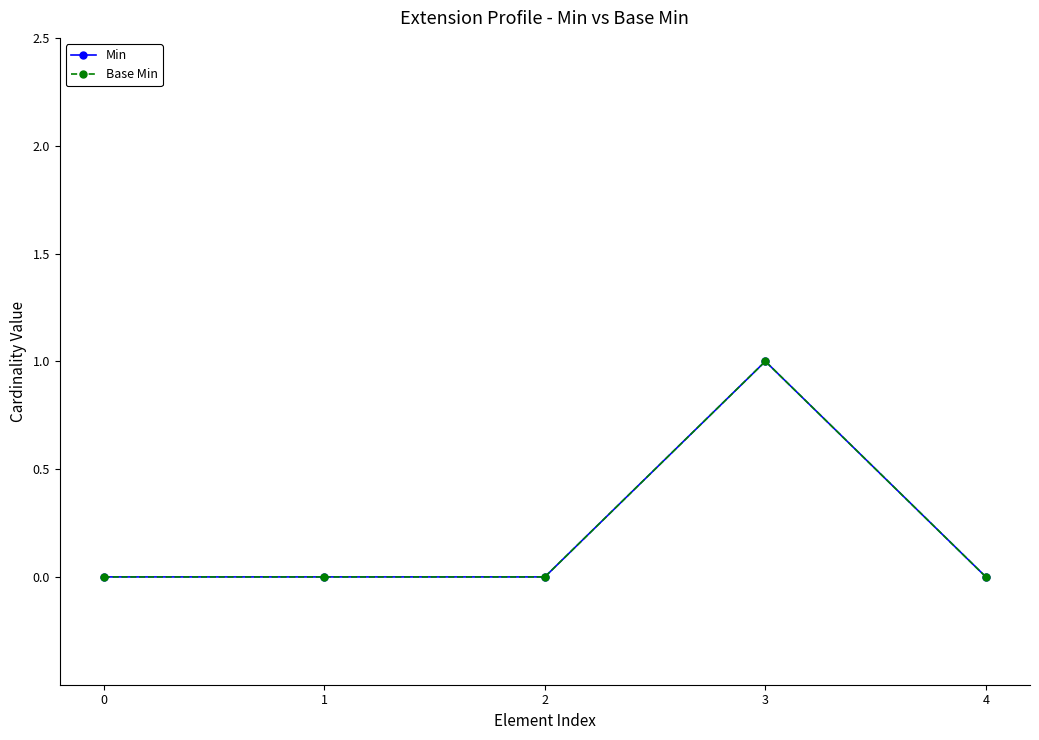

Between 2 and 3, which series saw the biggest shift?

Min